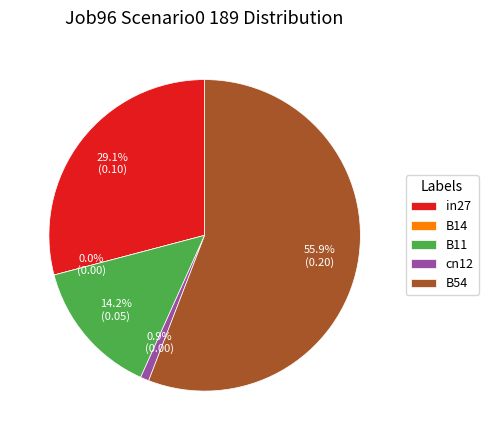

To the nearest percent, what is the difference between the largest and smallest slice percentages?

56%